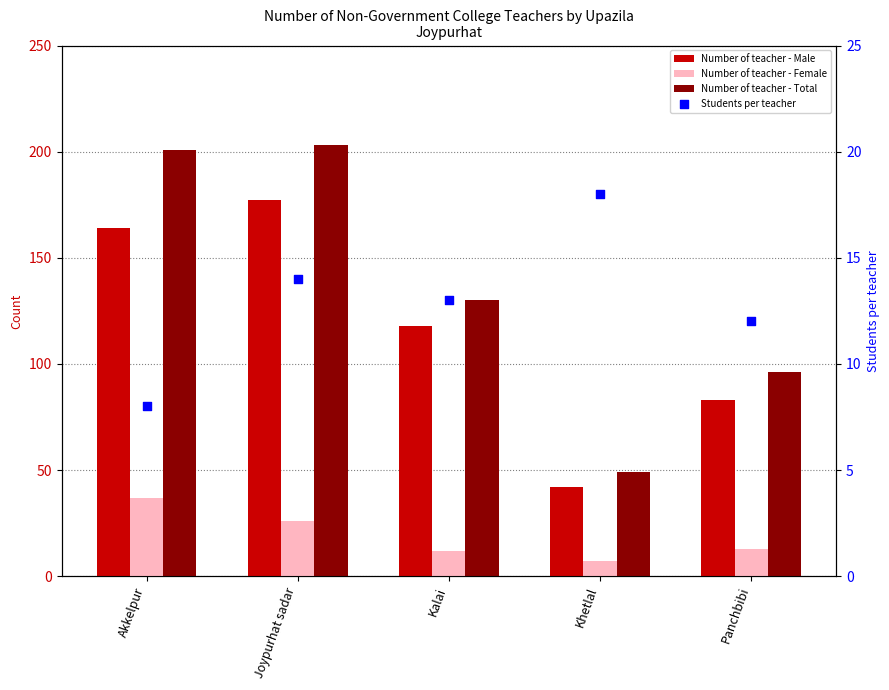

Which series has the widest spread of Y values?

Number of teacher - Total